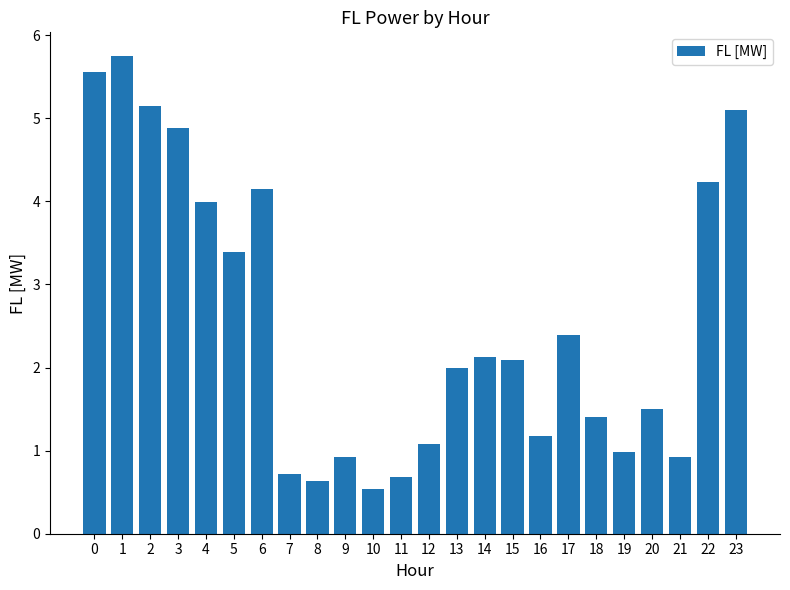

What is the approximate value at 4?

4.0